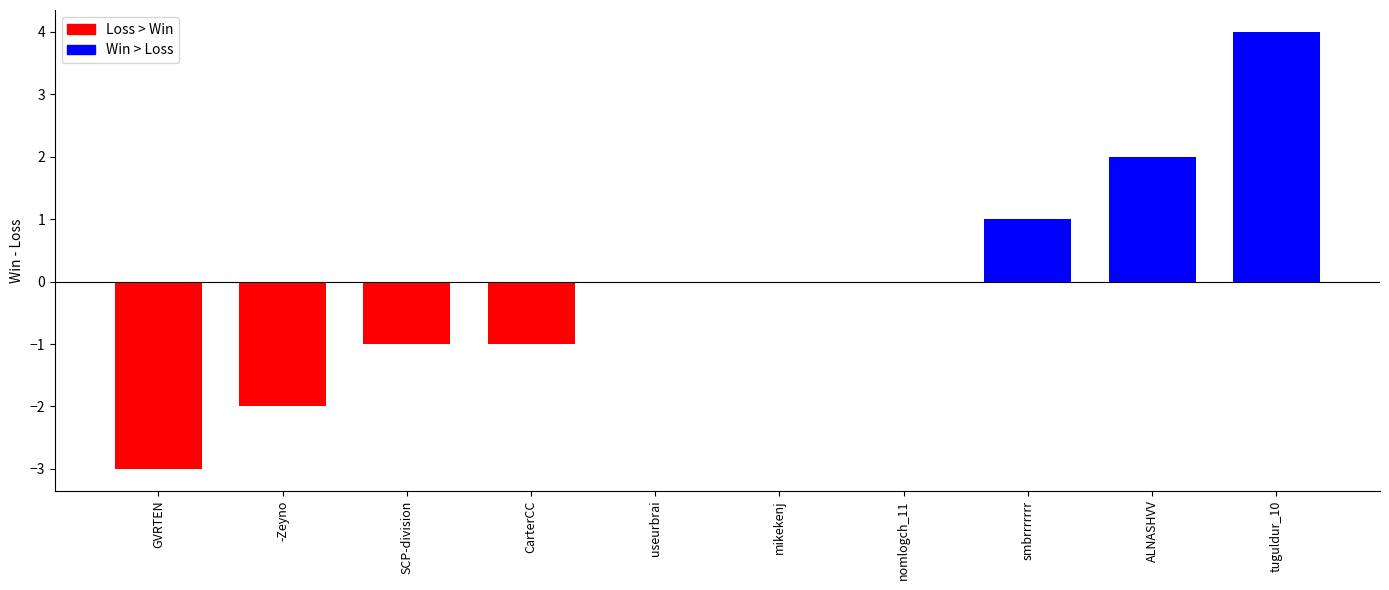

The chart shows a value of -3 at GVRTEN. True or false?

True